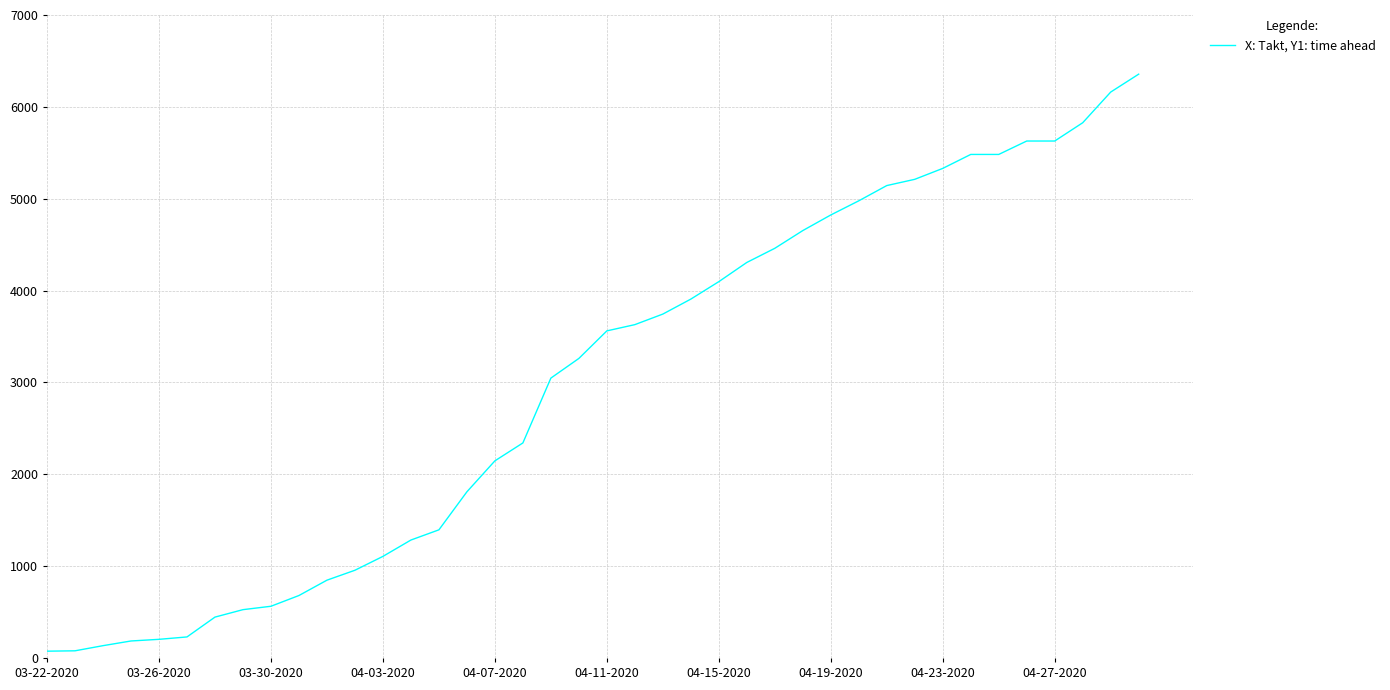

What is the sum of all values?

119713